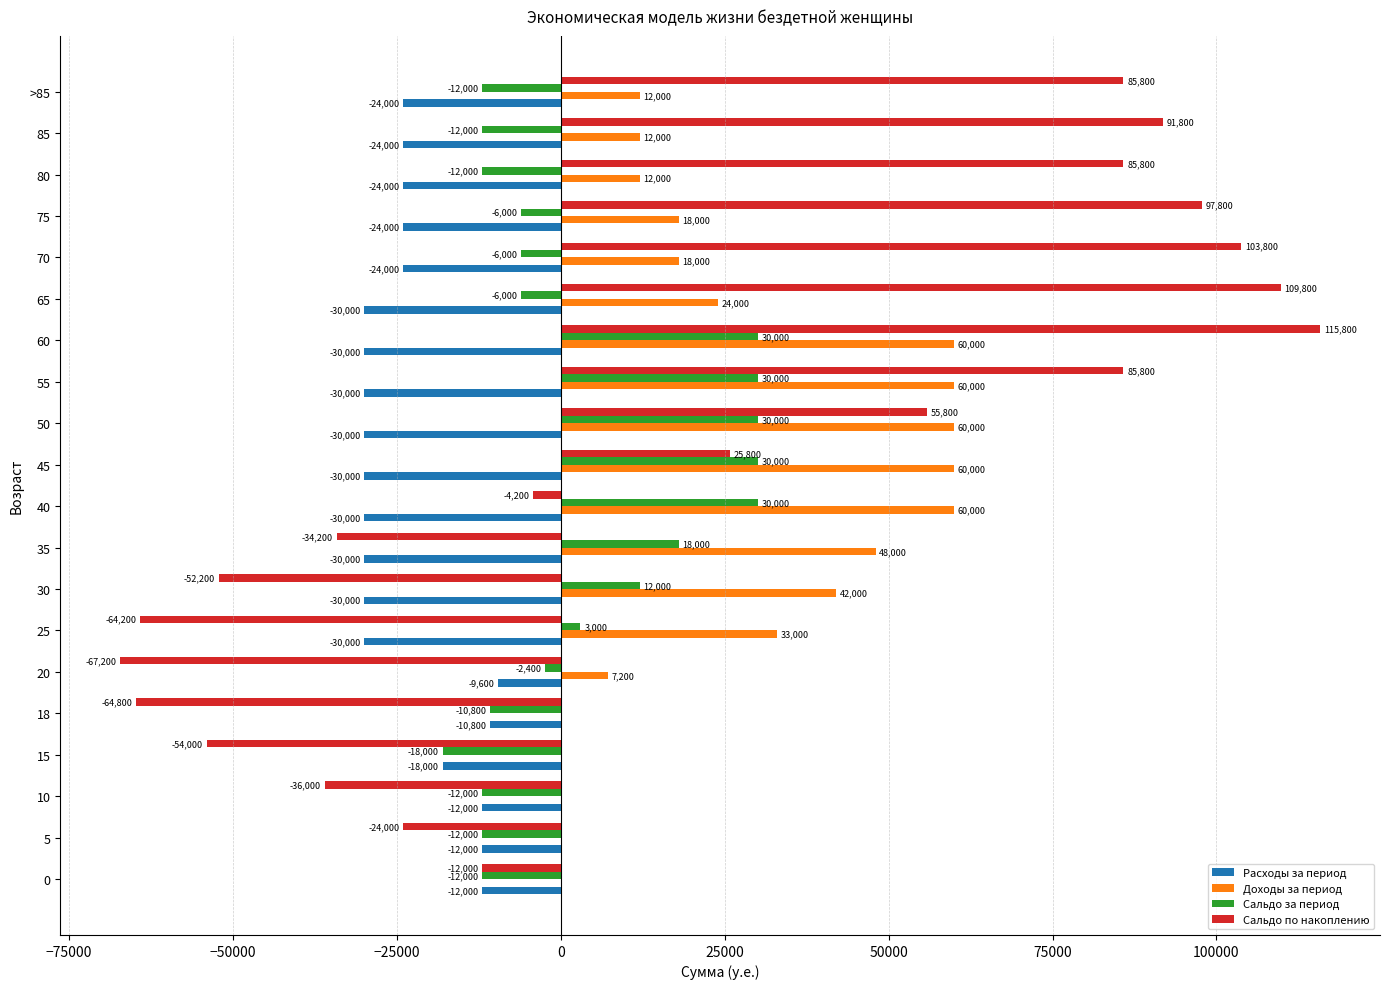

What is the total value across all series at 45?

85800